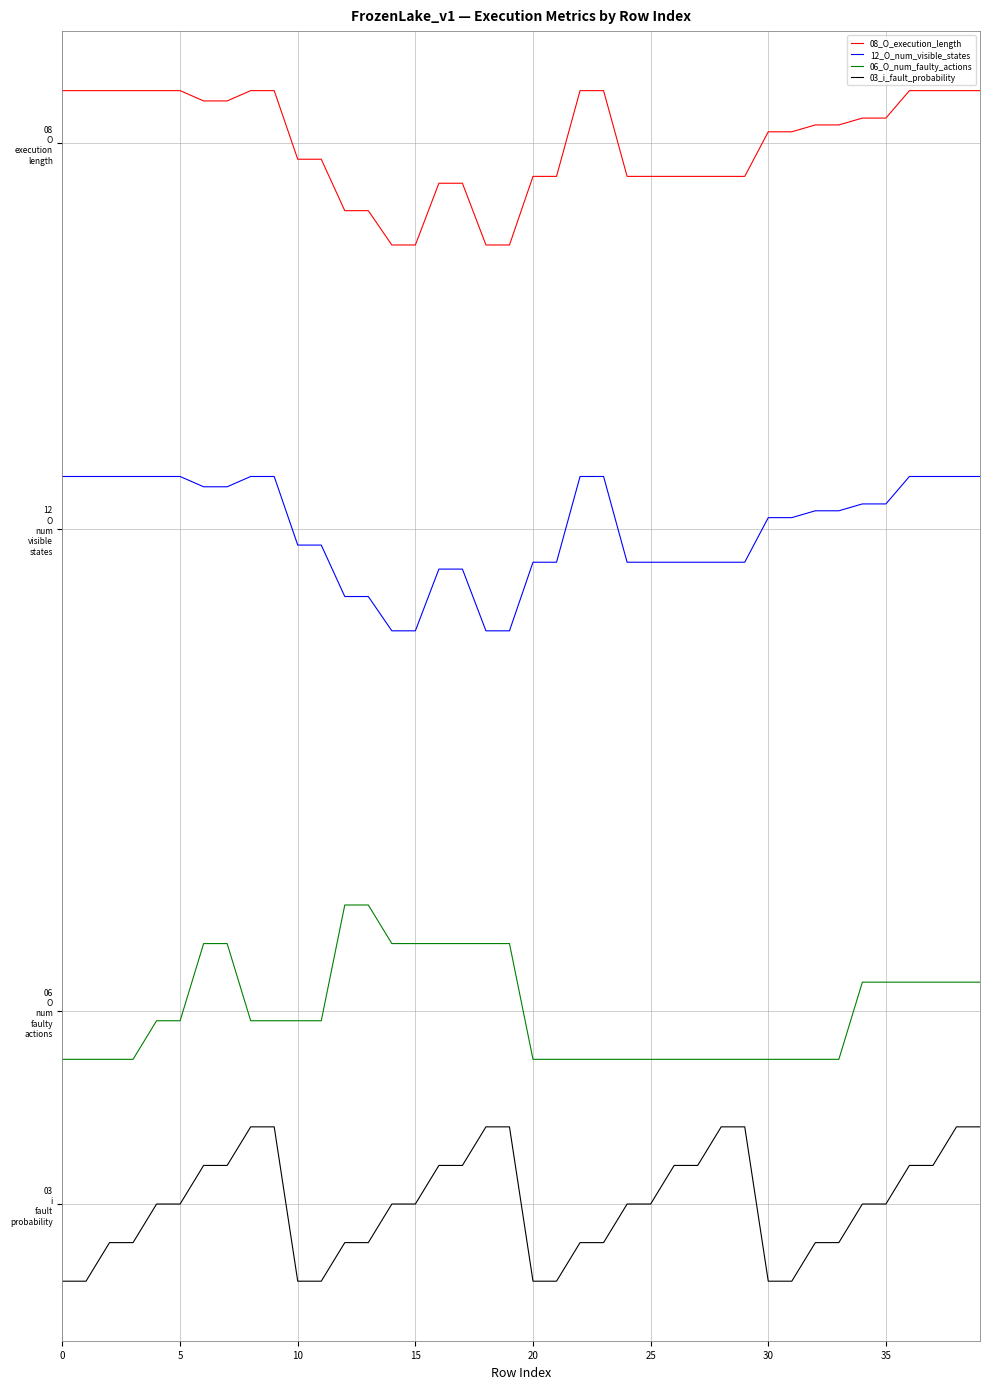

List the series in order of their peak value, lowest first.

03_i_fault_probability, 06_O_num_faulty_actions, 12_O_num_visible_states, 08_O_execution_length